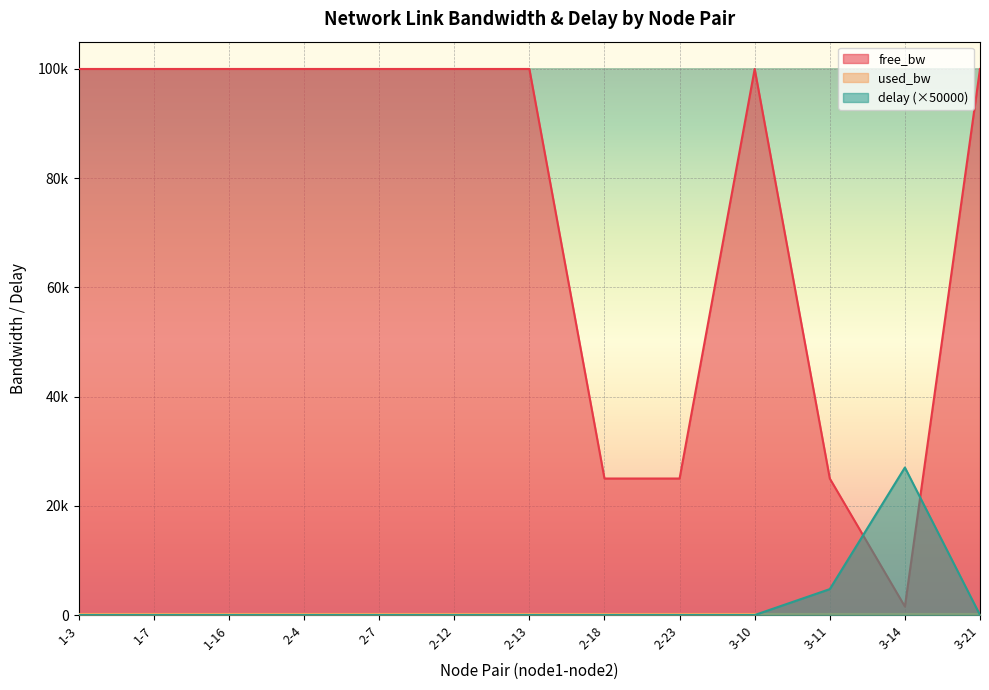

Reading right to left, transcribe all the data shown in this chart.

free_bw: 99999.8	1549.8	24999.8	99999.8	24999.8	24999.8	99999.8	99999.8	99999.8	99999.8	99999.8	99999.8	99999.8
used_bw: 191.9	191.9	191.9	191.9	191.9	191.9	191.9	191.9	191.9	191.9	191.9	191.9	191.9
delay: 0.0	27018.8	4744.6	0.0	0.0	0.0	0.0	0.0	0.0	0.0	0.0	0.0	0.0